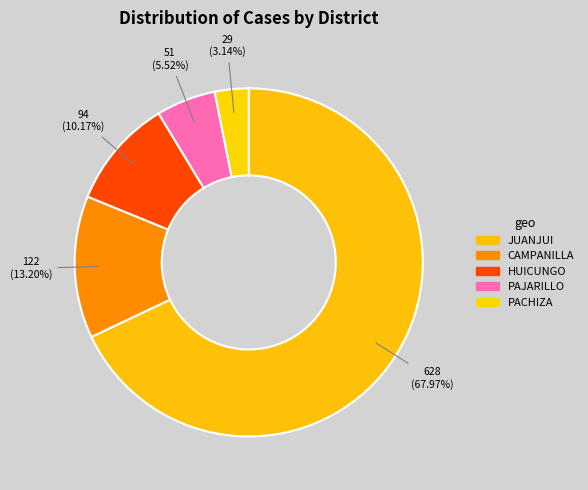

How many segments does this pie chart have?

5